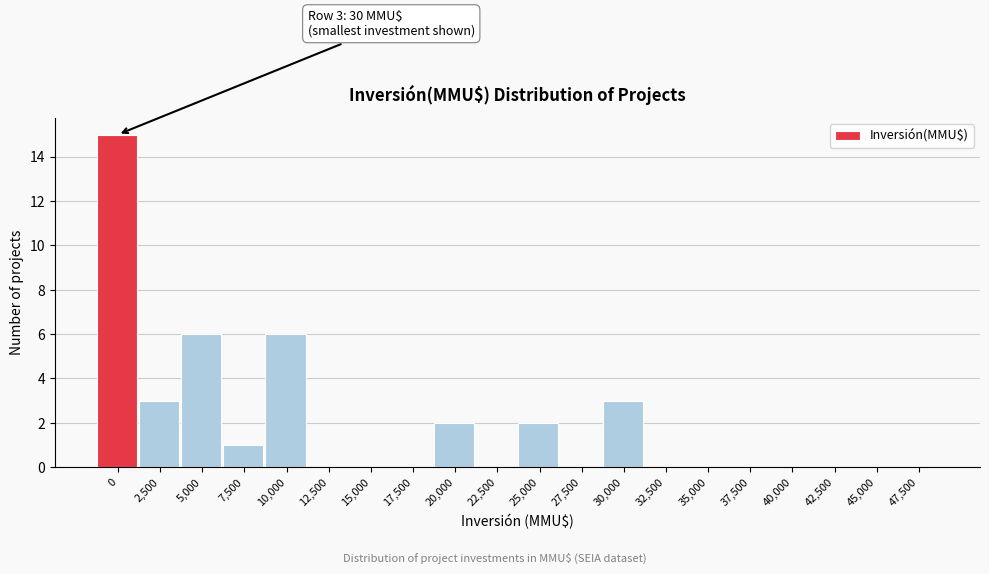

Reading left to right, what are all the values shown in this chart?

0=15	2,500=3	5,000=6	7,500=1	10,000=6	12,500=0	15,000=0	17,500=0	20,000=2	22,500=0	25,000=2	27,500=0	30,000=3	32,500=0	35,000=0	37,500=0	40,000=0	42,500=0	45,000=0	47,500=0